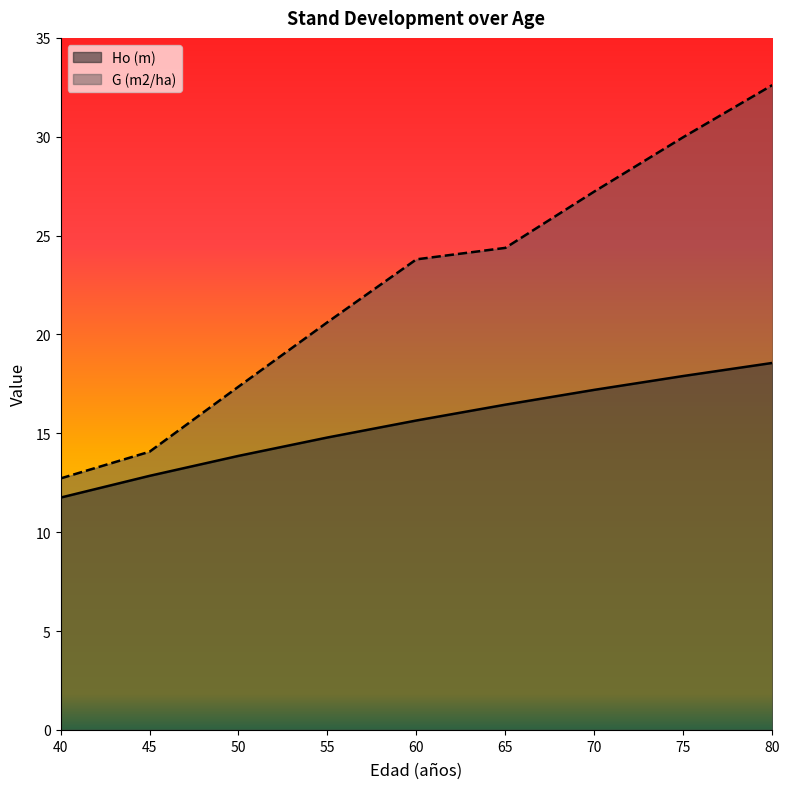

True or false: Ho (m) has a value of 8.2 at 55.

False